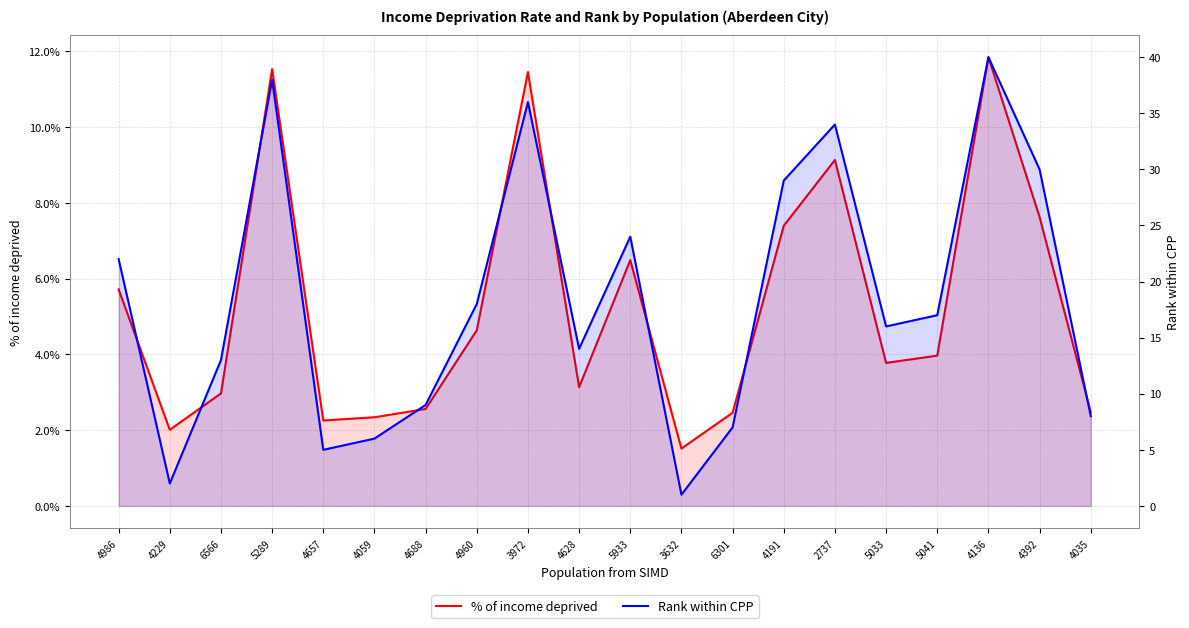

Which series has the widest spread of values?

Rank within CPP